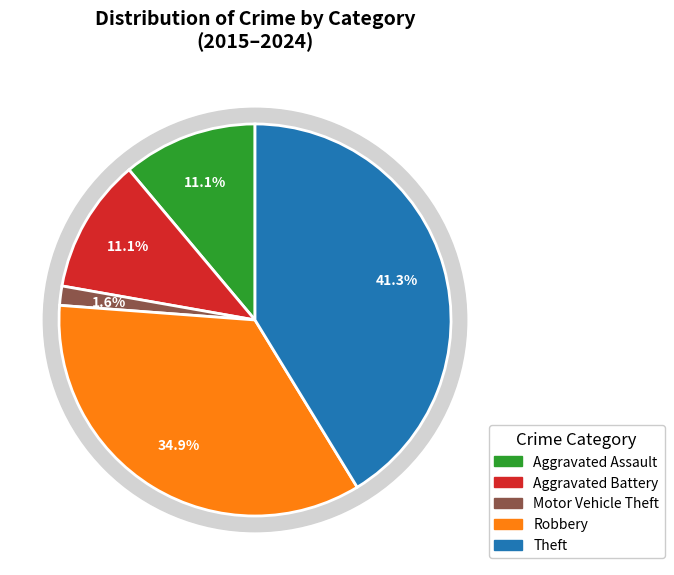

The Theft slice represents 41% of the pie. True or false?

True